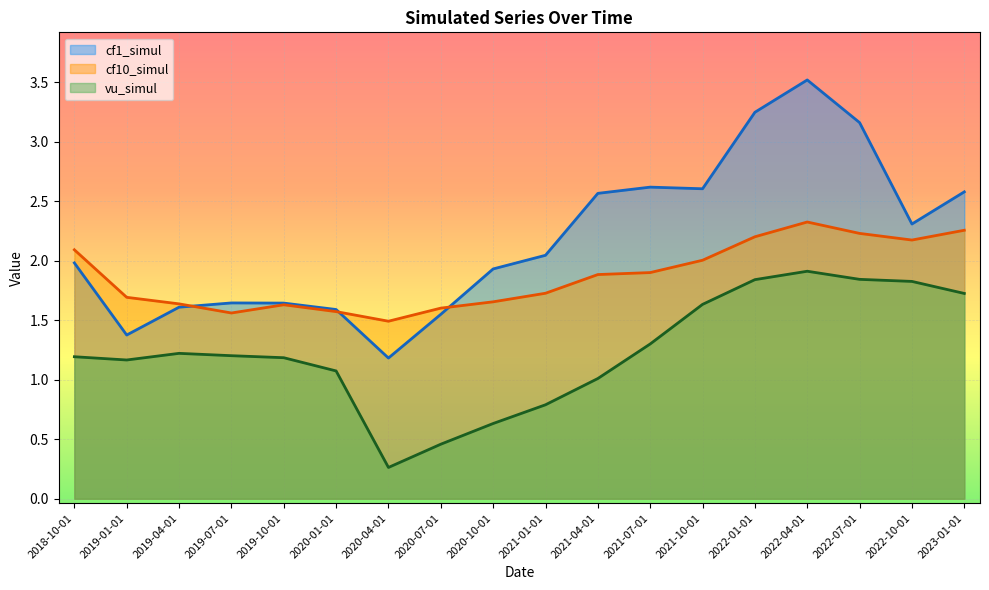

How many lines are shown in the chart?

3